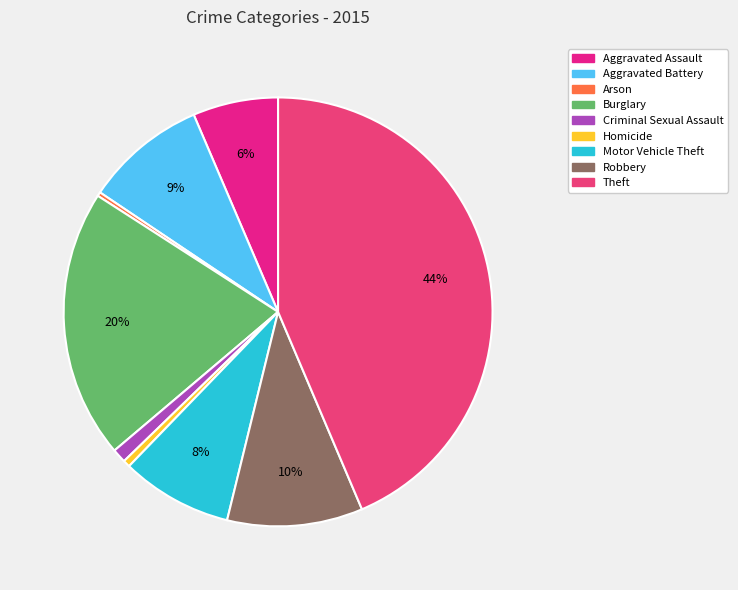

True or false: Aggravated Assault accounts for 6% of the total.

True